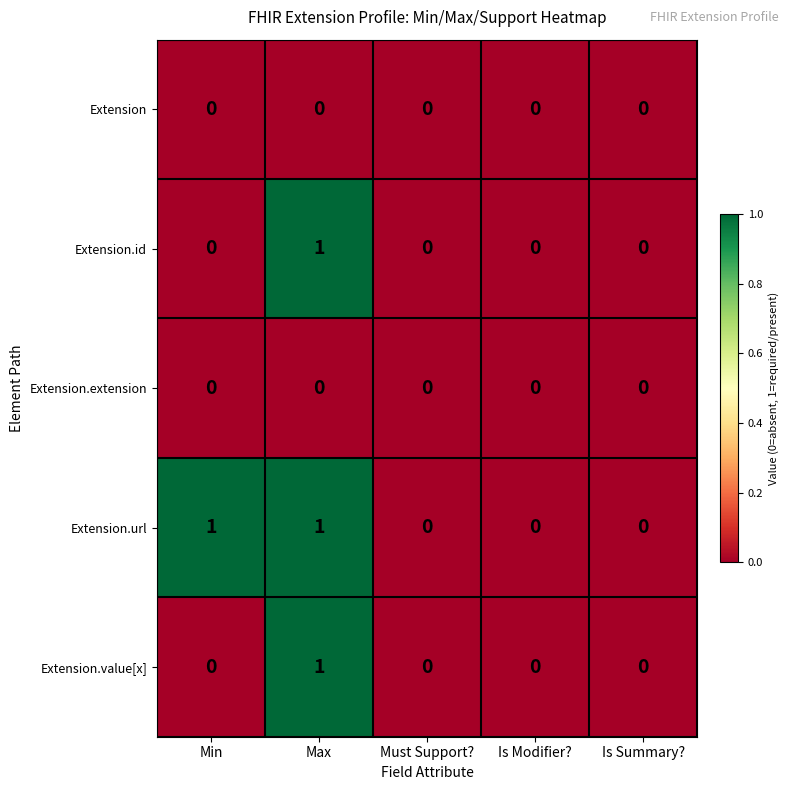

At which category is the sum across all series the highest?

Max